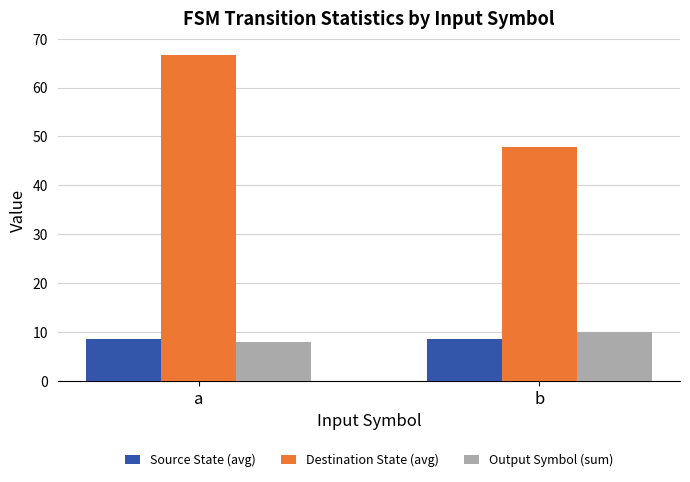

Which category has the highest value in the Output Symbol (sum) series?

b